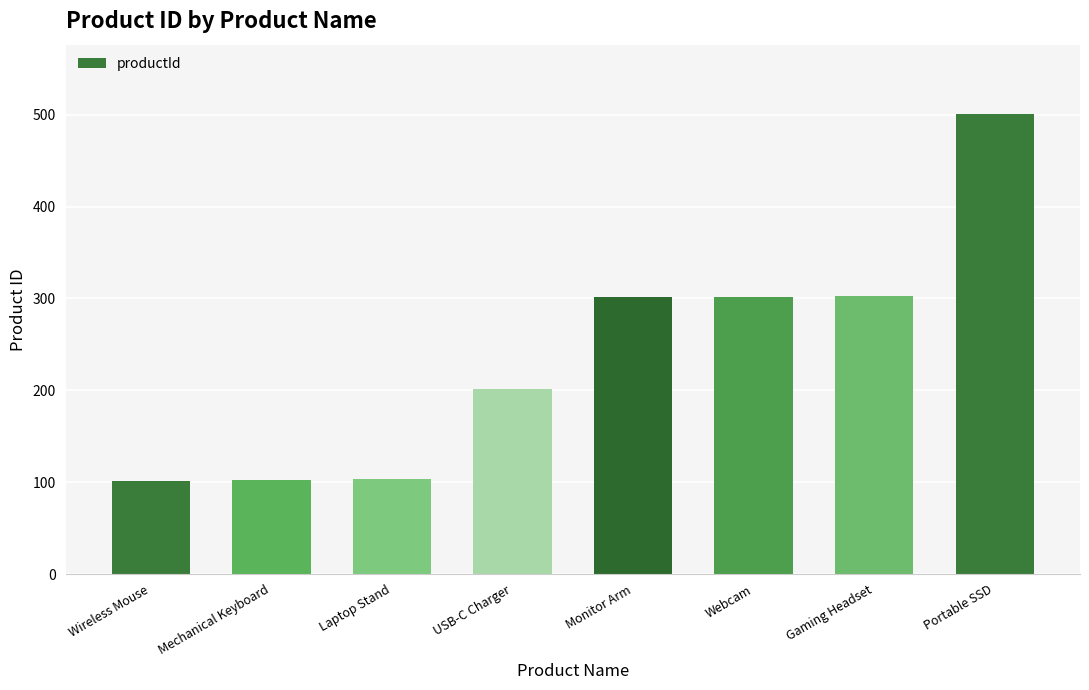

Count the number of data series in this chart.

1